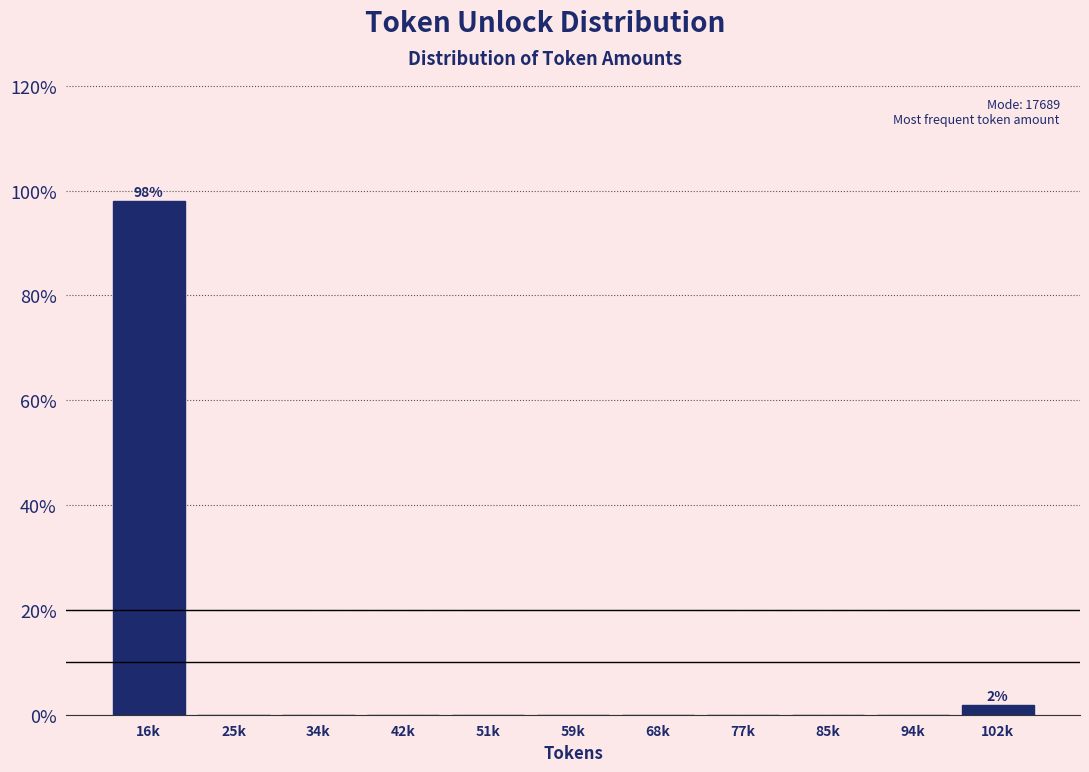

Reading left to right, transcribe all the data shown in this chart.

16k=98.1	25k=0.0	34k=0.0	42k=0.0	51k=0.0	59k=0.0	68k=0.0	77k=0.0	85k=0.0	94k=0.0	102k=1.9